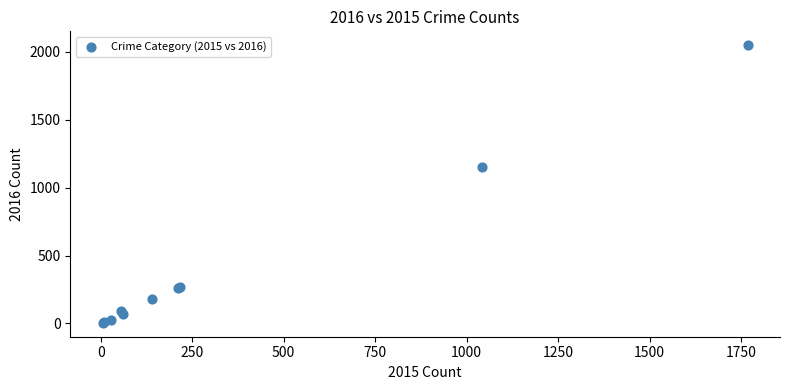

What Y value in the scatter plot is closest to 1027?

1151